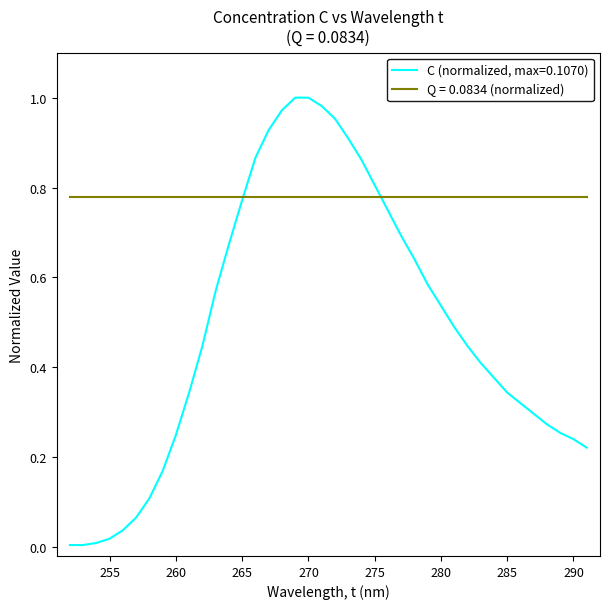

Which series has the widest spread of values?

C (normalized, max=0.1070)